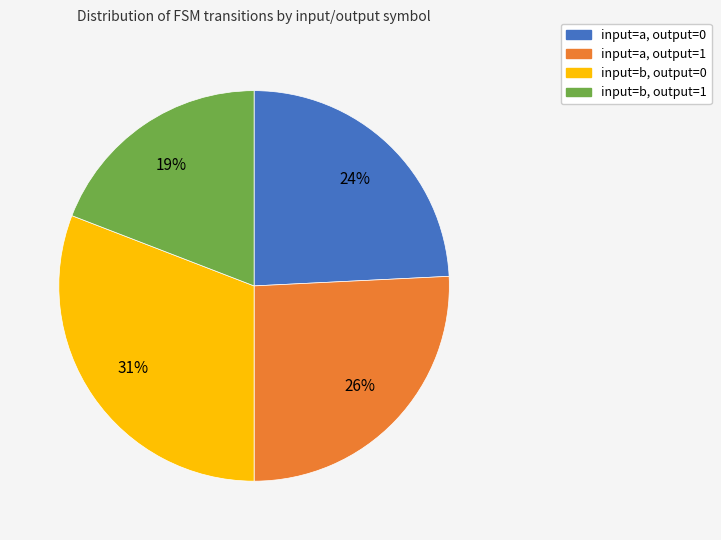

Does any single category account for the majority?

No